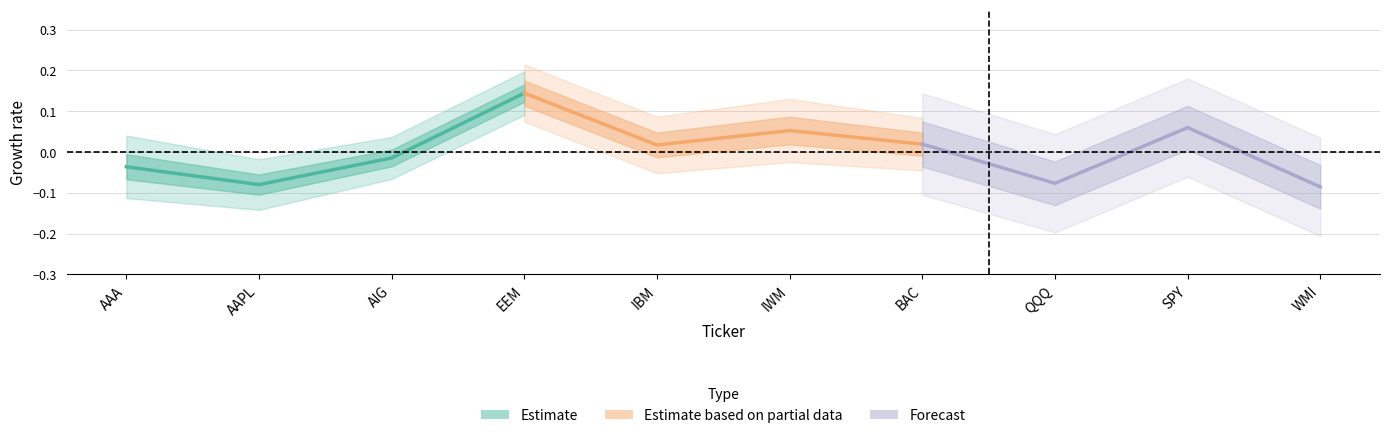

What is the sum of all Estimate based on partial data values?

0.2